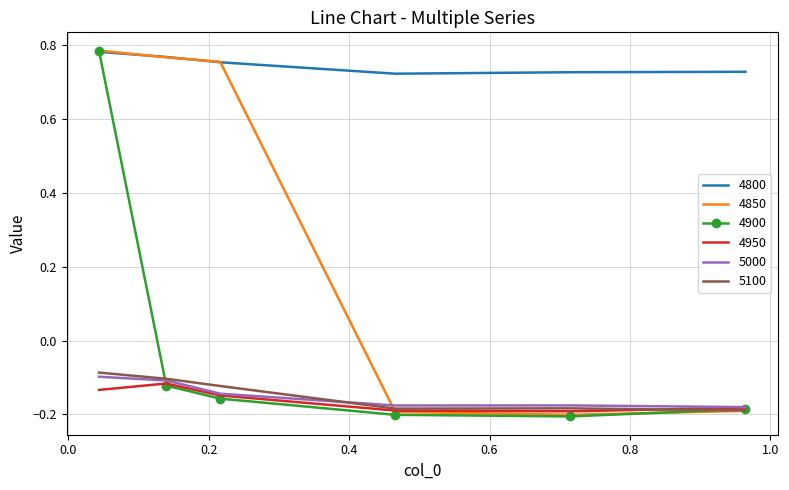

Which series has the largest total across all categories?

4800